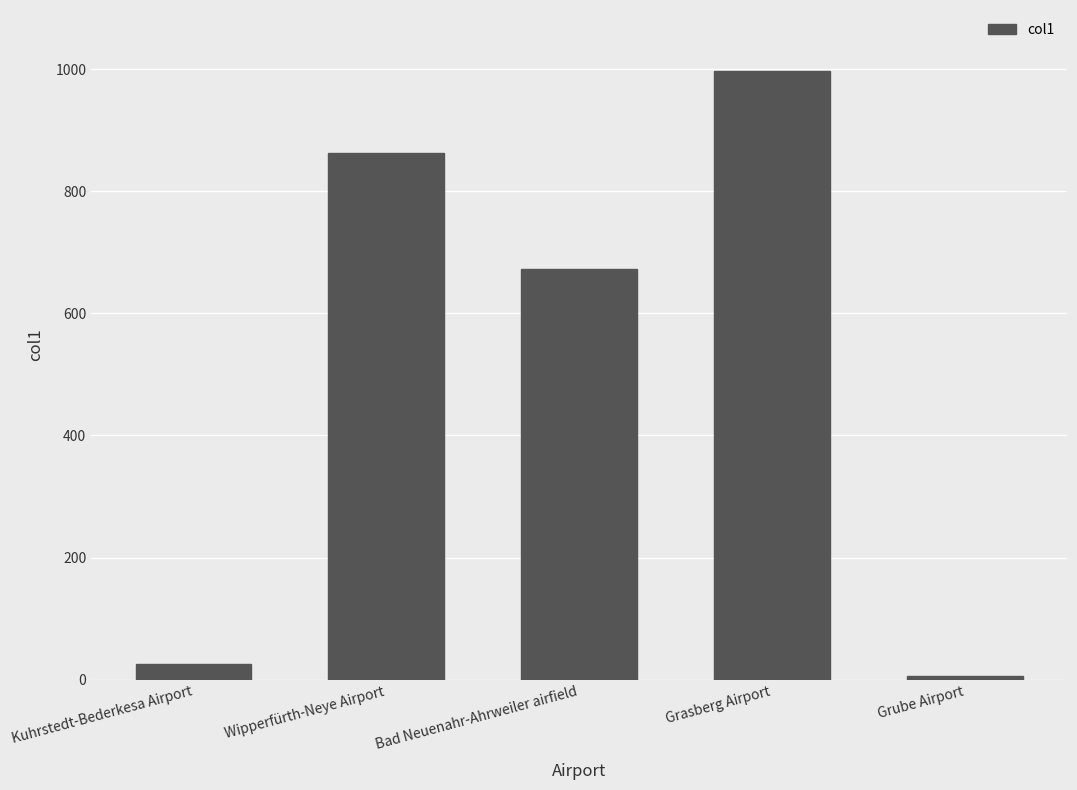

What is the average value?

513